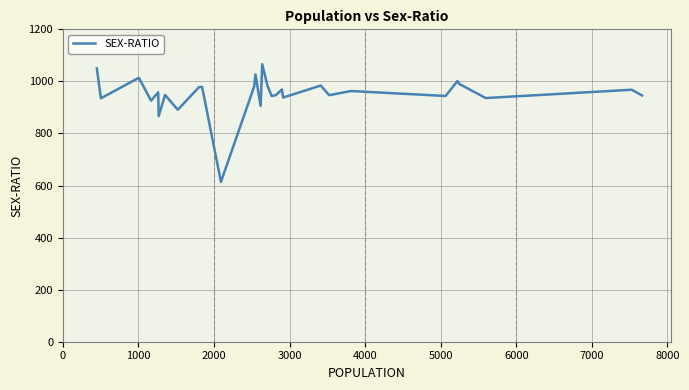

What is the difference between the maximum and minimum values?

452